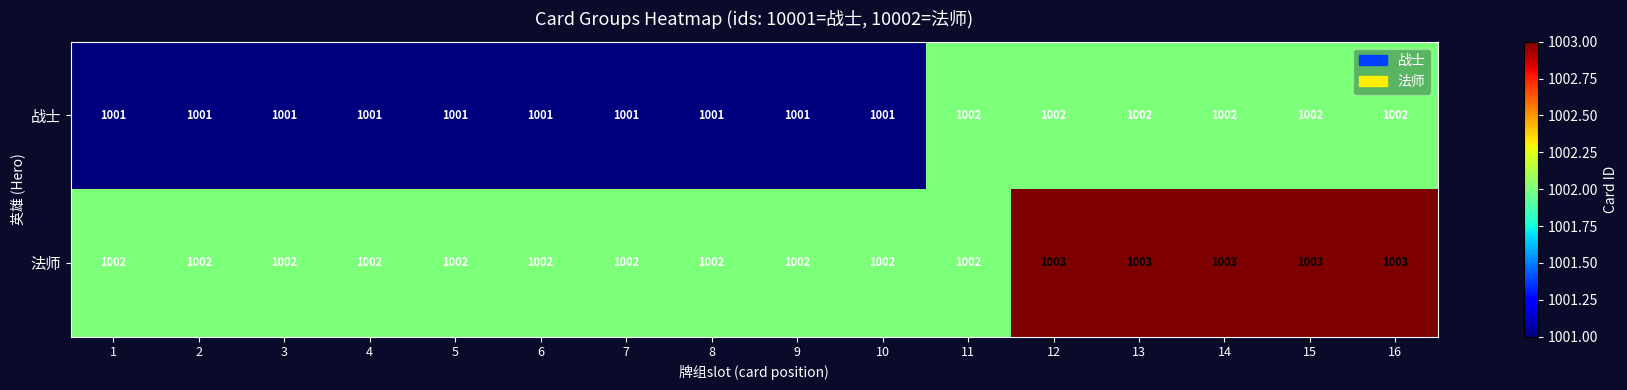

What is the approximate value of 战士 at 9?

1001